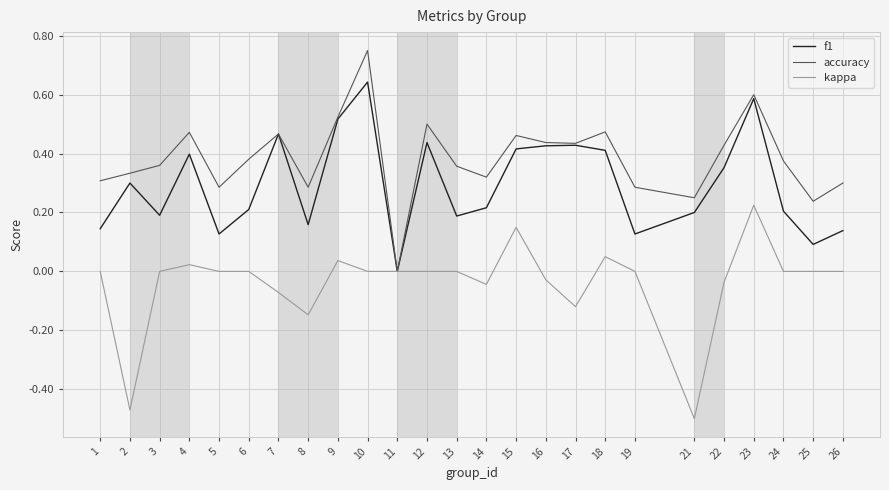

Which label corresponds to the smallest value in the chart?

21